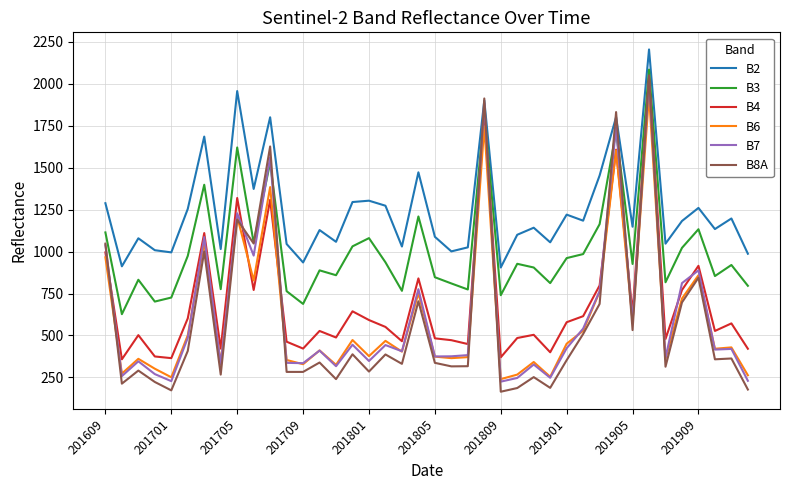

Which series has the largest range (max minus min)?

B8A